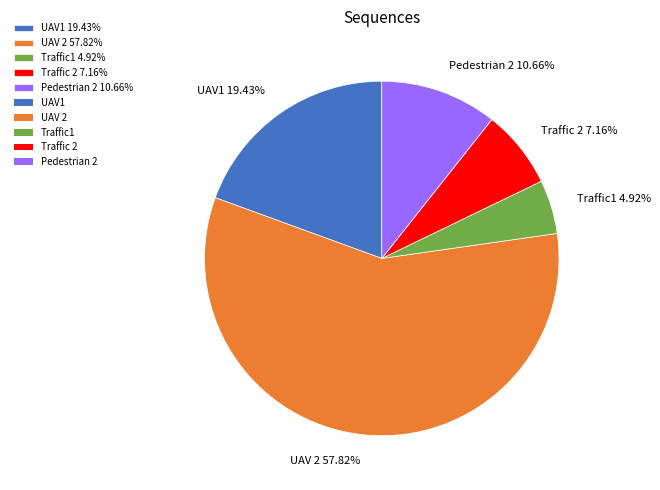

True or false: UAV 2 accounts for 58% of the total.

True